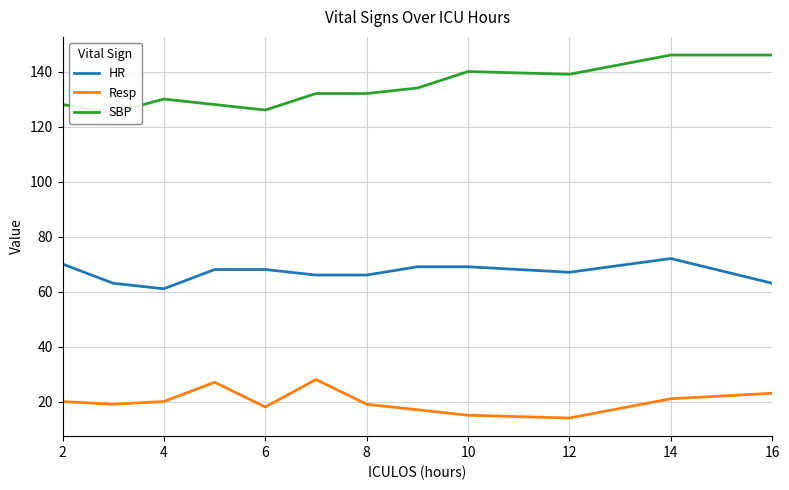

Is it true that HR equals 114 at 10?

False